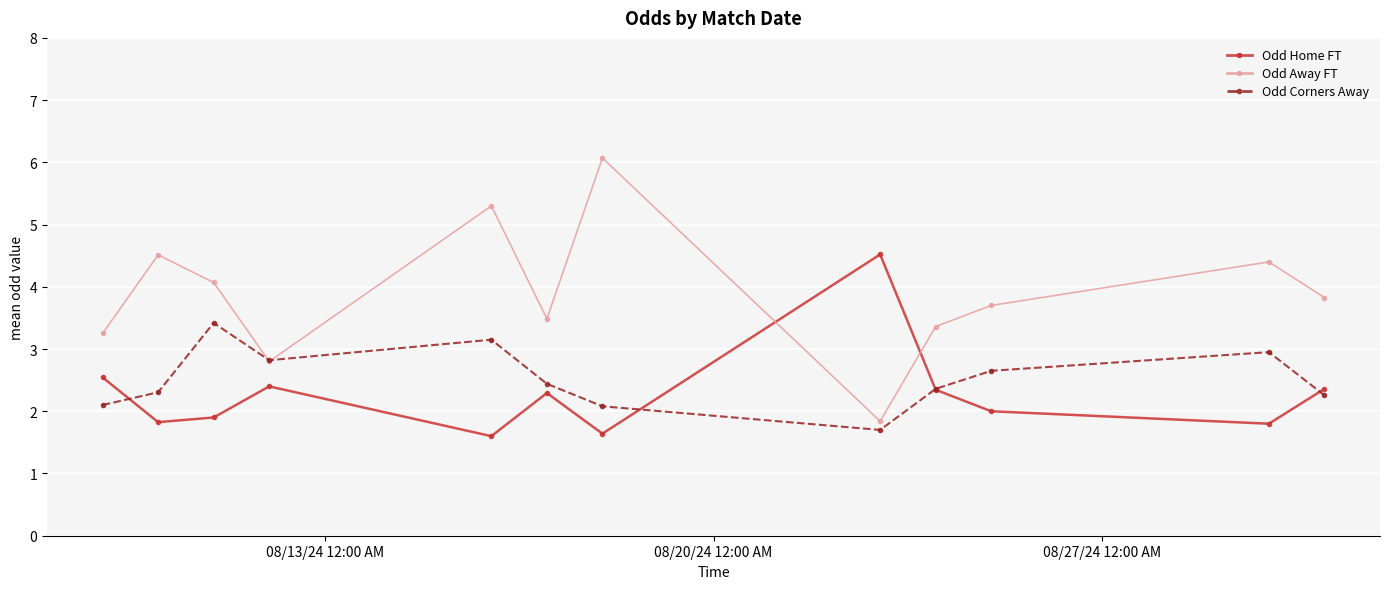

What is the minimum value for Odd Home FT?

1.6